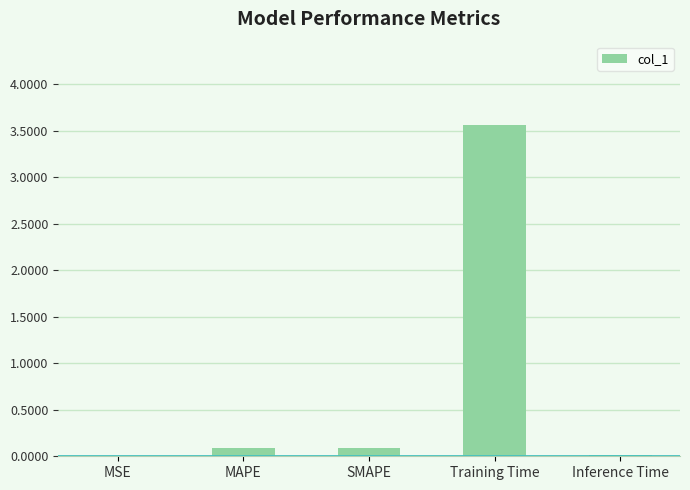

True or false: the data shows 6.0 at Training Time.

False